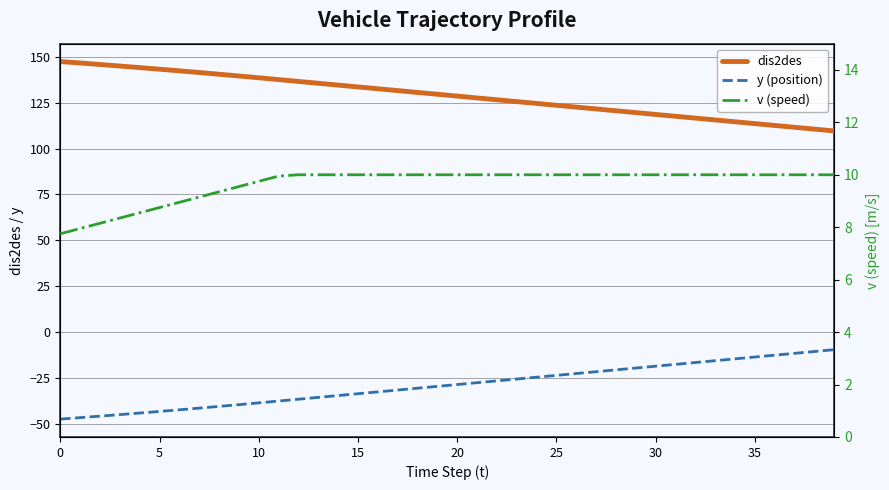

True or false: v (speed) and y (position) intersect in this chart.

False